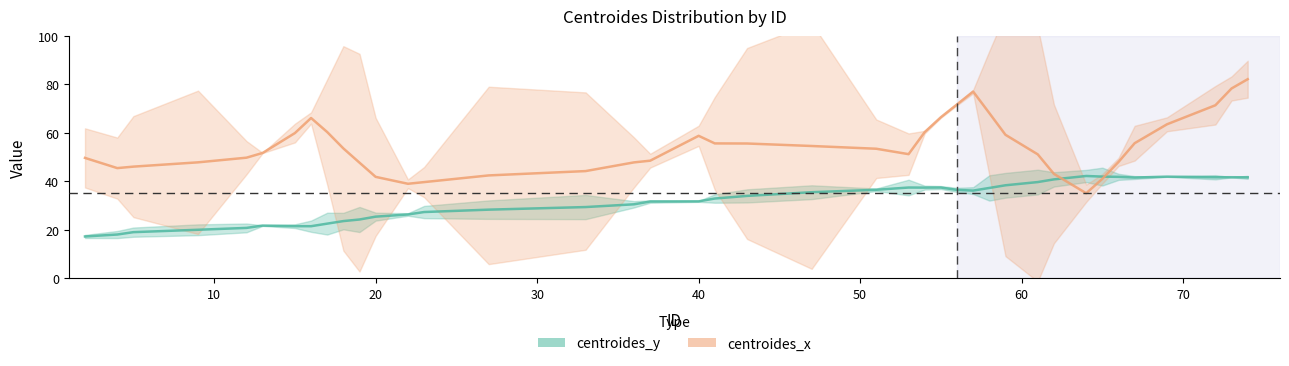

Approximately how many times larger is the value at 37 compared to 69?

0.8